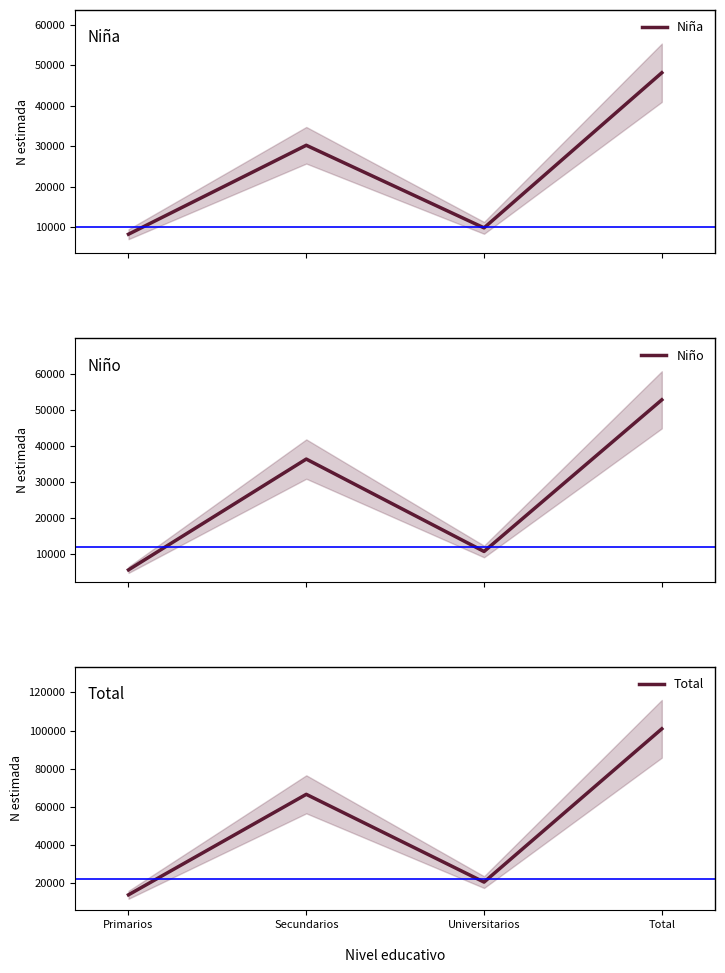

Between Primarios and Total, which series saw the biggest shift?

Total